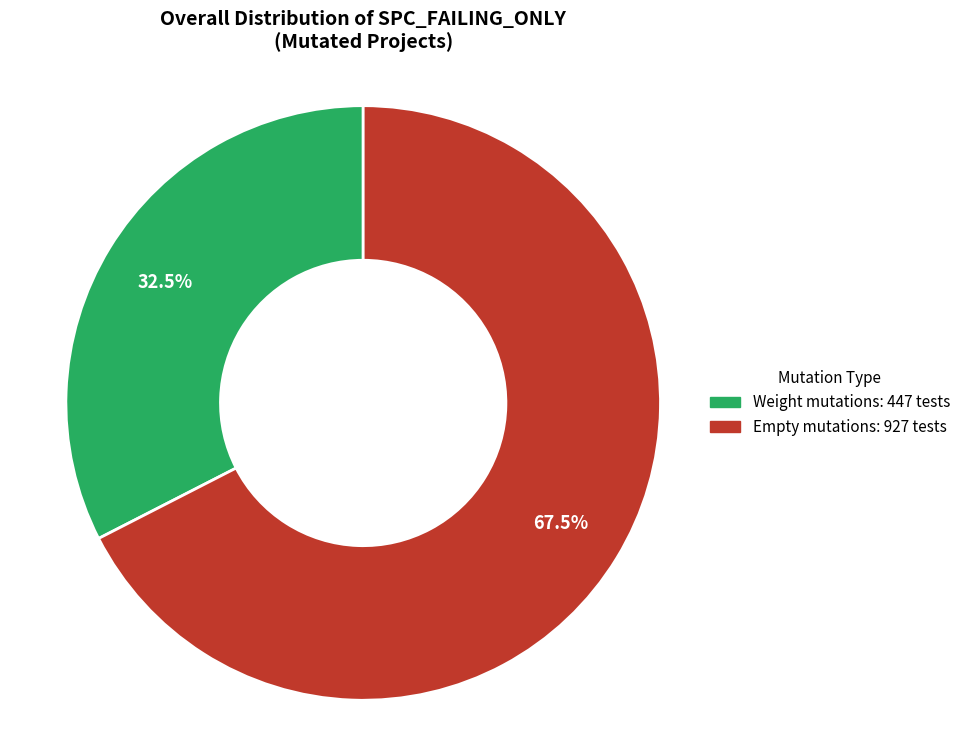

Is there any slice that represents more than half of the pie?

Yes